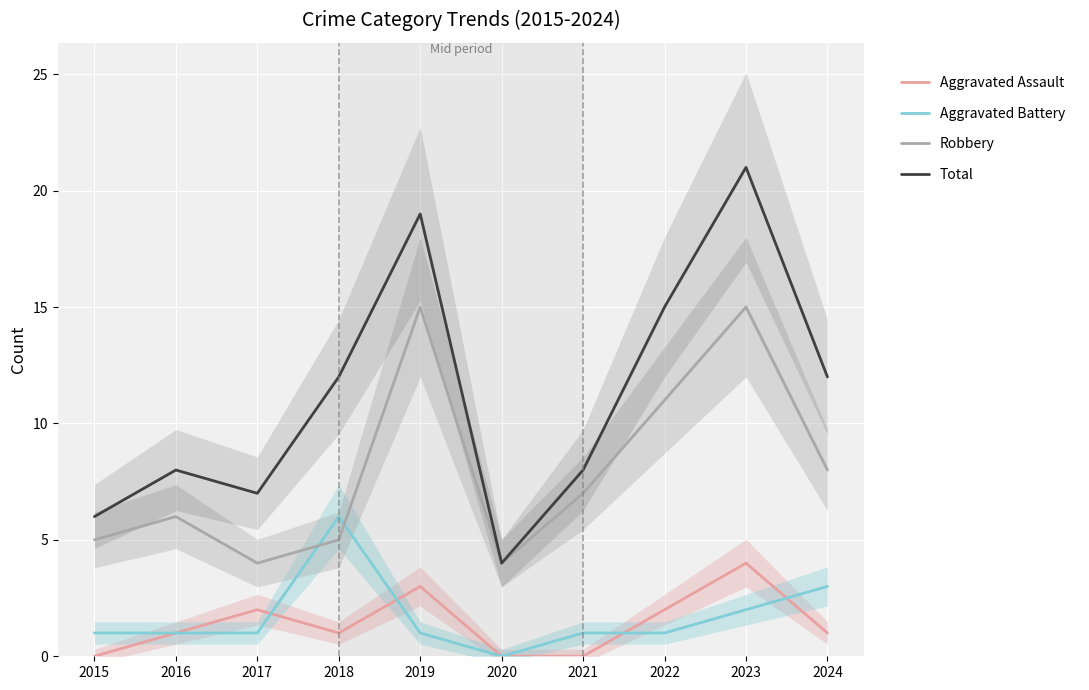

How many values in the Aggravated Assault series exceed 1?

4